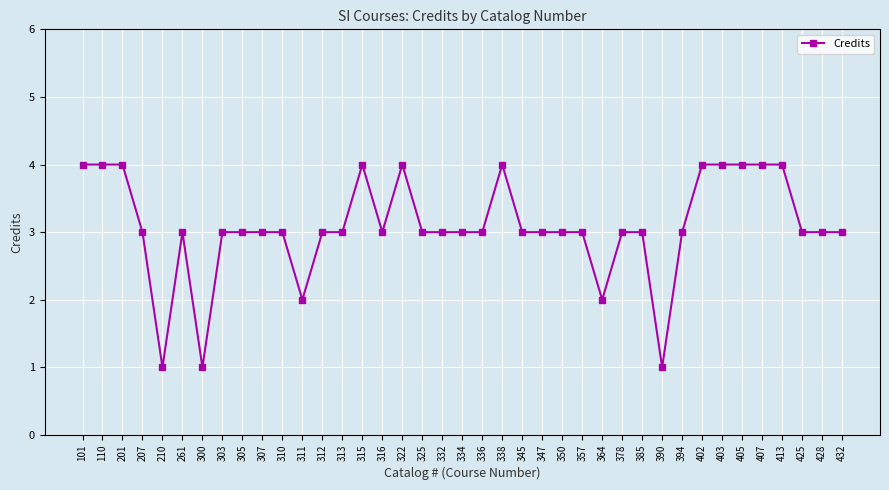

Reading left to right, transcribe all the data shown in this chart.

101=4	110=4	201=4	207=3	210=1	261=3	300=1	303=3	305=3	307=3	310=3	311=2	312=3	313=3	315=4	316=3	322=4	325=3	332=3	334=3	336=3	338=4	345=3	347=3	350=3	357=3	364=2	378=3	385=3	390=1	394=3	402=4	403=4	405=4	407=4	413=4	425=3	428=3	432=3